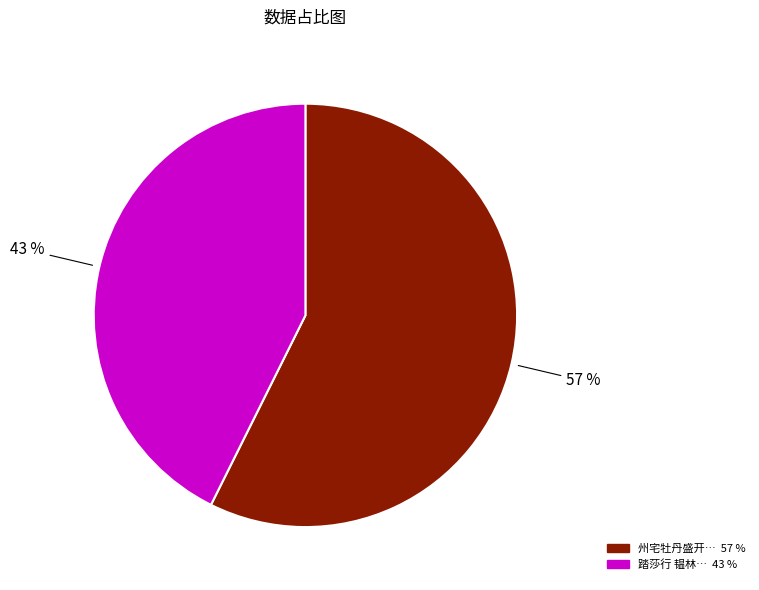

Does any single category account for the majority?

Yes